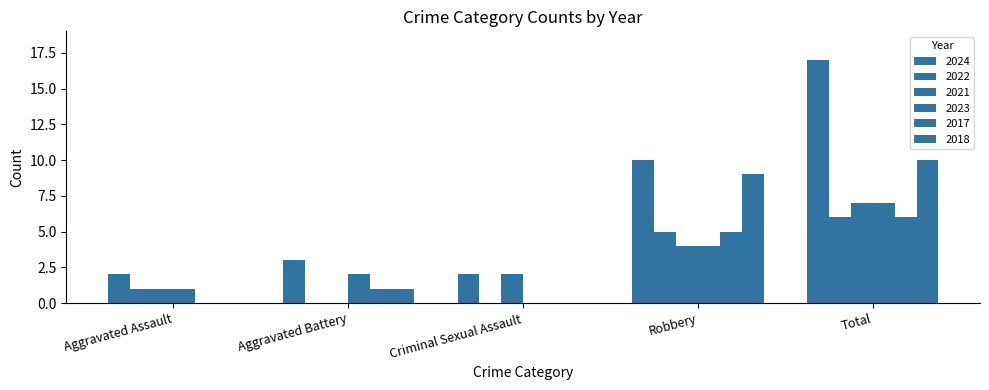

True or false: 2021 has a value of 7 at Total.

True